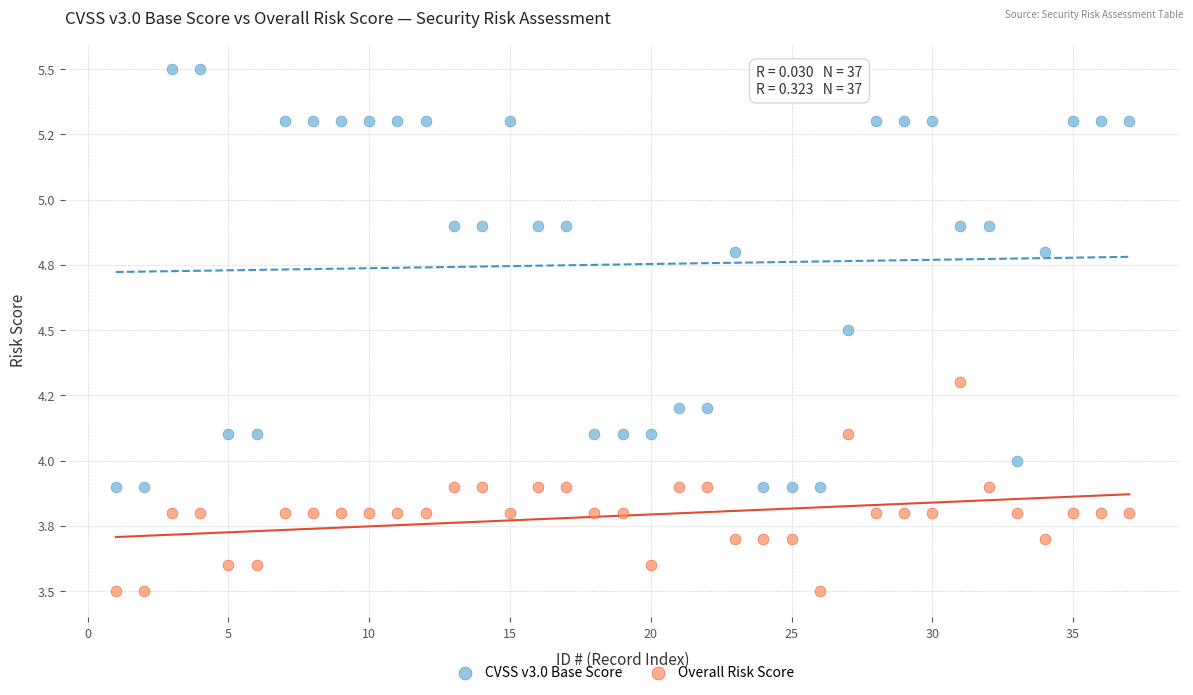

Which series contains the lowest Y value?

Overall Risk Score